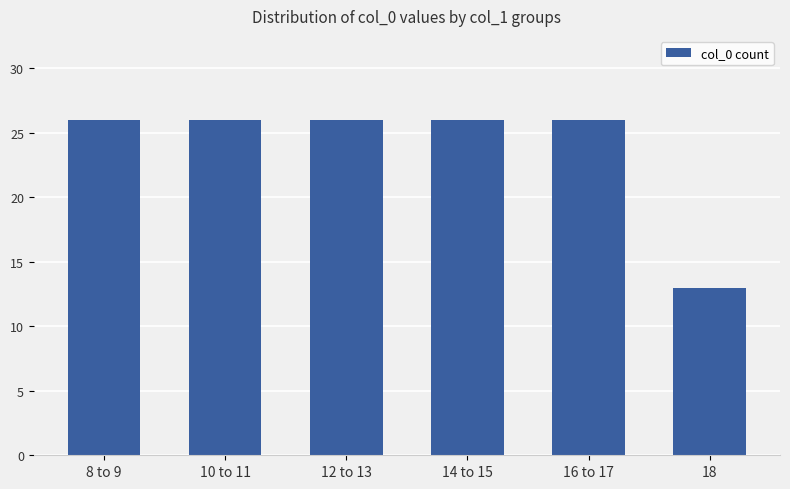

Is it true that the value at 10 to 11 is 26?

True